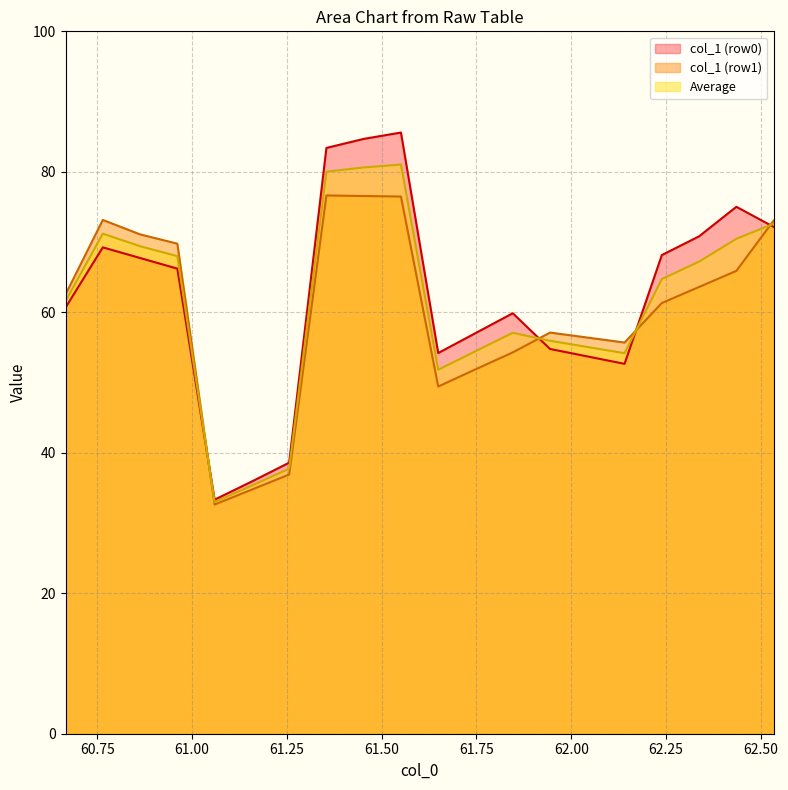

Rank the series by their maximum value, from highest to lowest.

col_1 (row0), Average, col_1 (row1)